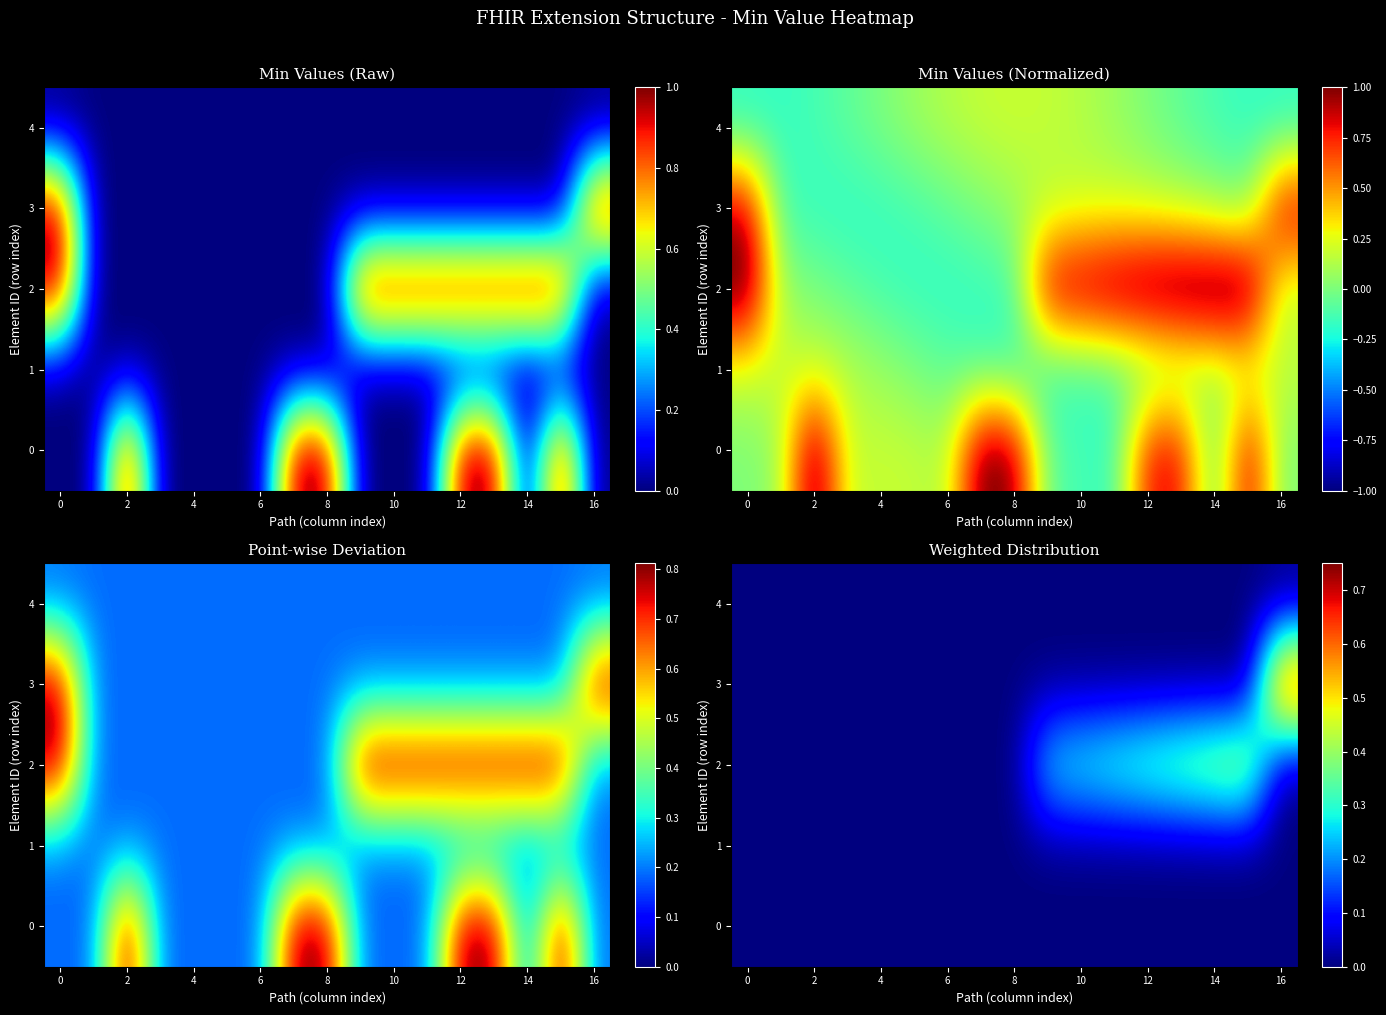

At how many categories does at least one series exceed 0?

8